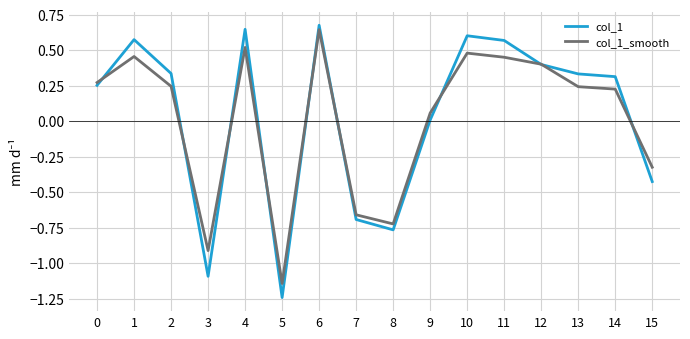

Rank the series at 11 from highest to lowest value.

col_1, col_1_smooth